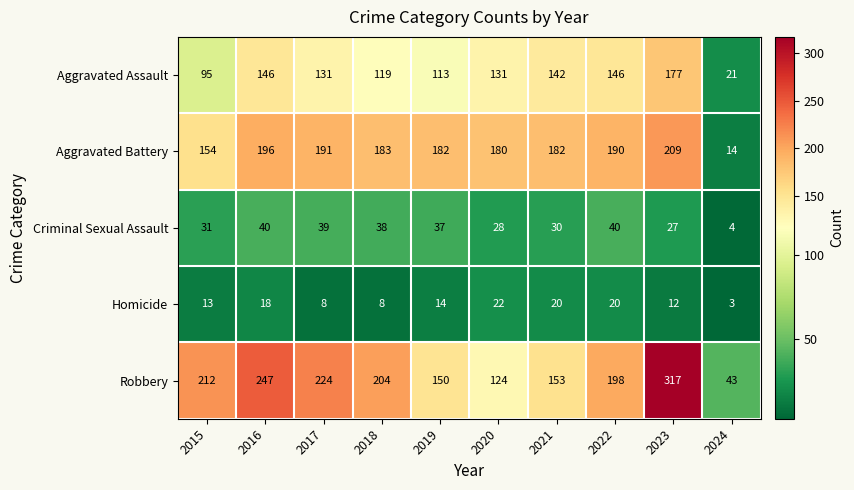

What is the greatest value displayed?

317